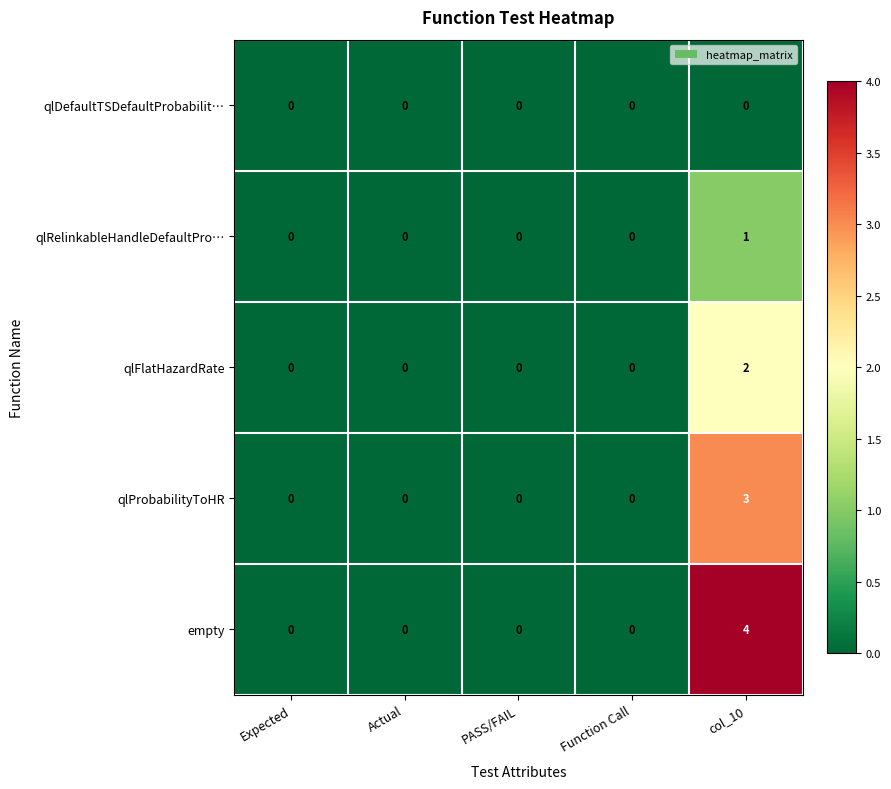

How many series are shown in this chart?

5